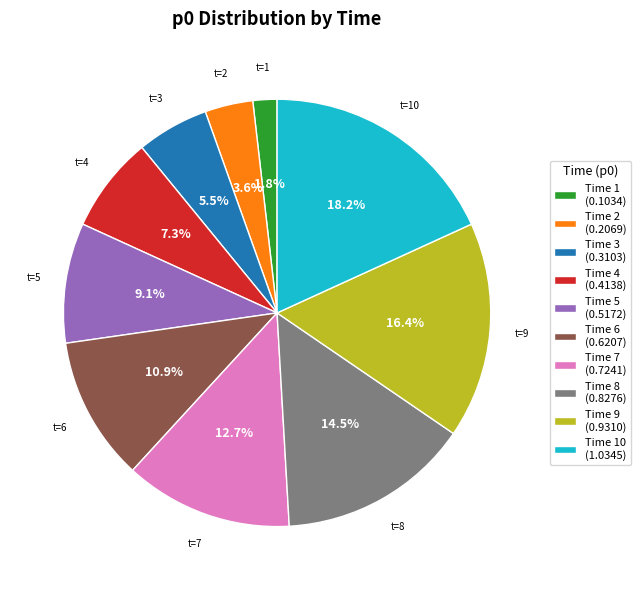

Rank the categories by value from lowest to highest.

Time 1 (0.1034), Time 2 (0.2069), Time 3 (0.3103), Time 4 (0.4138), Time 5 (0.5172), Time 6 (0.6207), Time 7 (0.7241), Time 8 (0.8276), Time 9 (0.9310), Time 10 (1.0345)